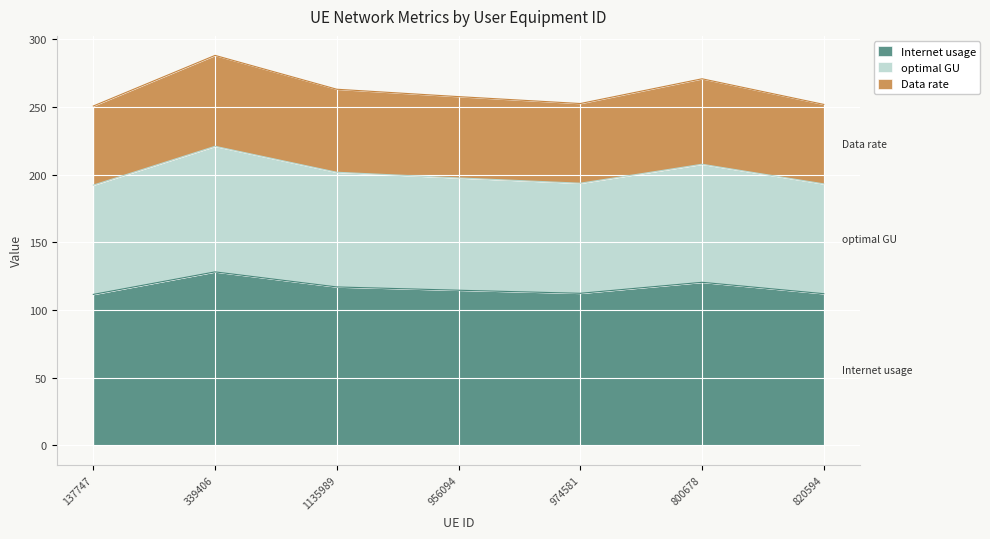

What value does the Internet usage series have at 820594?

112.1